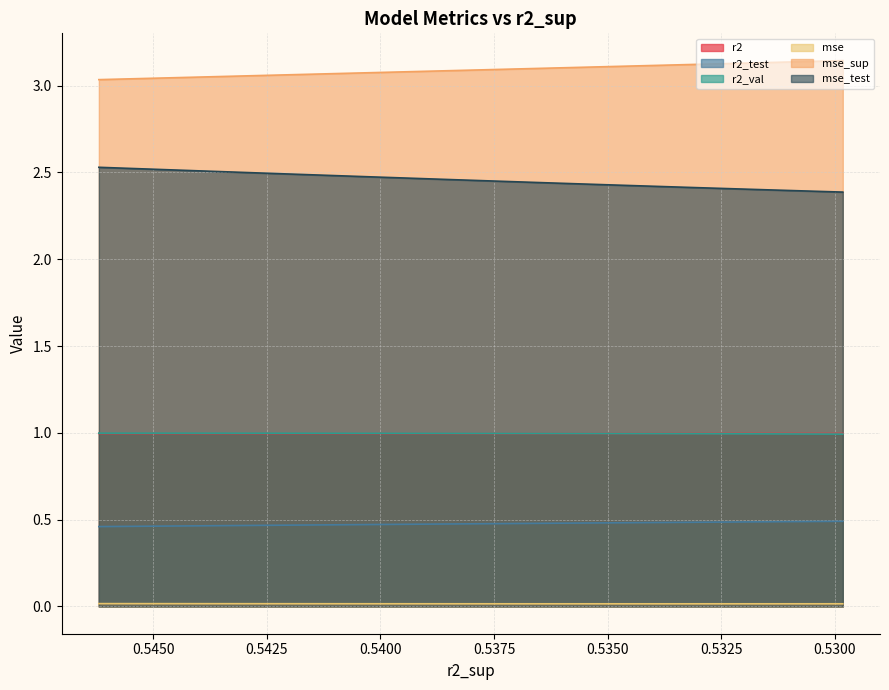

Reading left to right, extract all data points from this chart.

r2: 1.0	1.0	1.0	1.0	1.0	1.0	1.0	1.0	1.0	1.0
r2_test: 0.5	0.5	0.5	0.5	0.5	0.5	0.5	0.5	0.5	0.5
r2_val: 1.0	1.0	1.0	1.0	1.0	1.0	1.0	1.0	1.0	1.0
mse: 0.0	0.0	0.0	0.0	0.0	0.0	0.0	0.0	0.0	0.0
mse_sup: 3.0	3.0	3.1	3.1	3.1	3.1	3.1	3.1	3.1	3.1
mse_test: 2.5	2.5	2.5	2.5	2.5	2.4	2.4	2.4	2.4	2.4